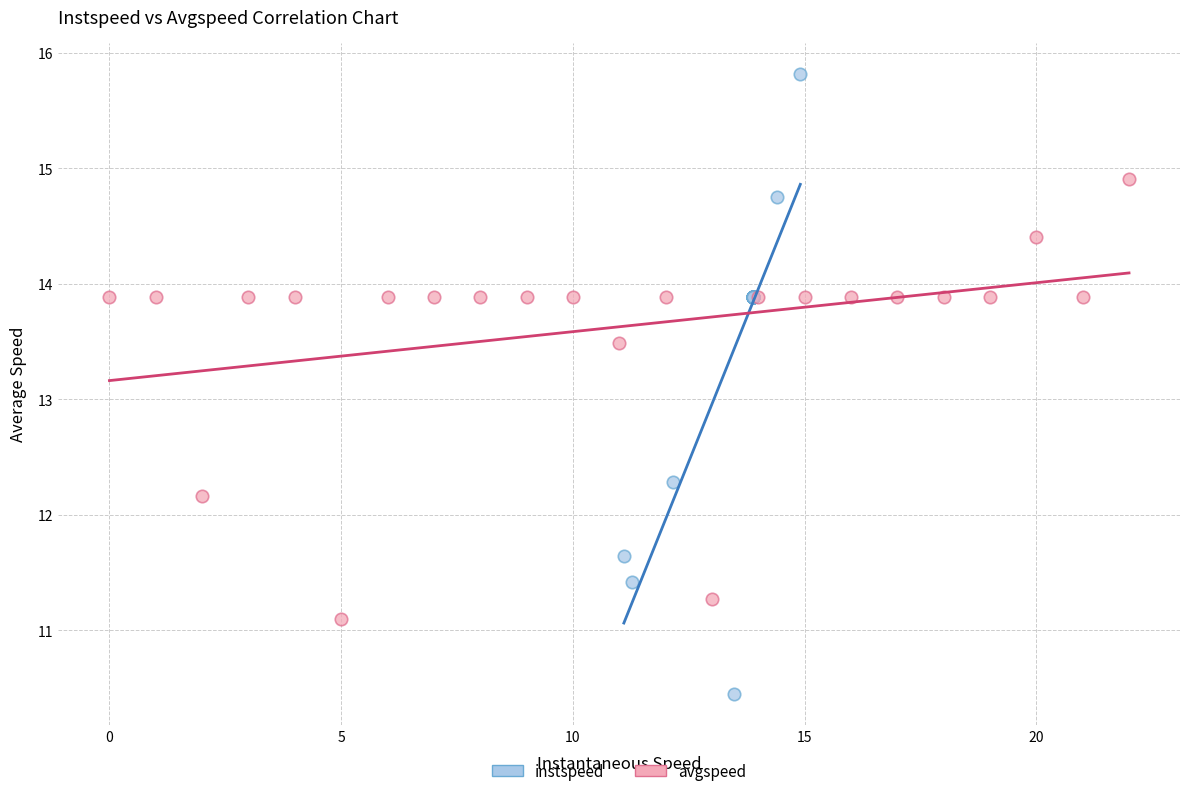

Which series contains the lowest Y value?

instspeed